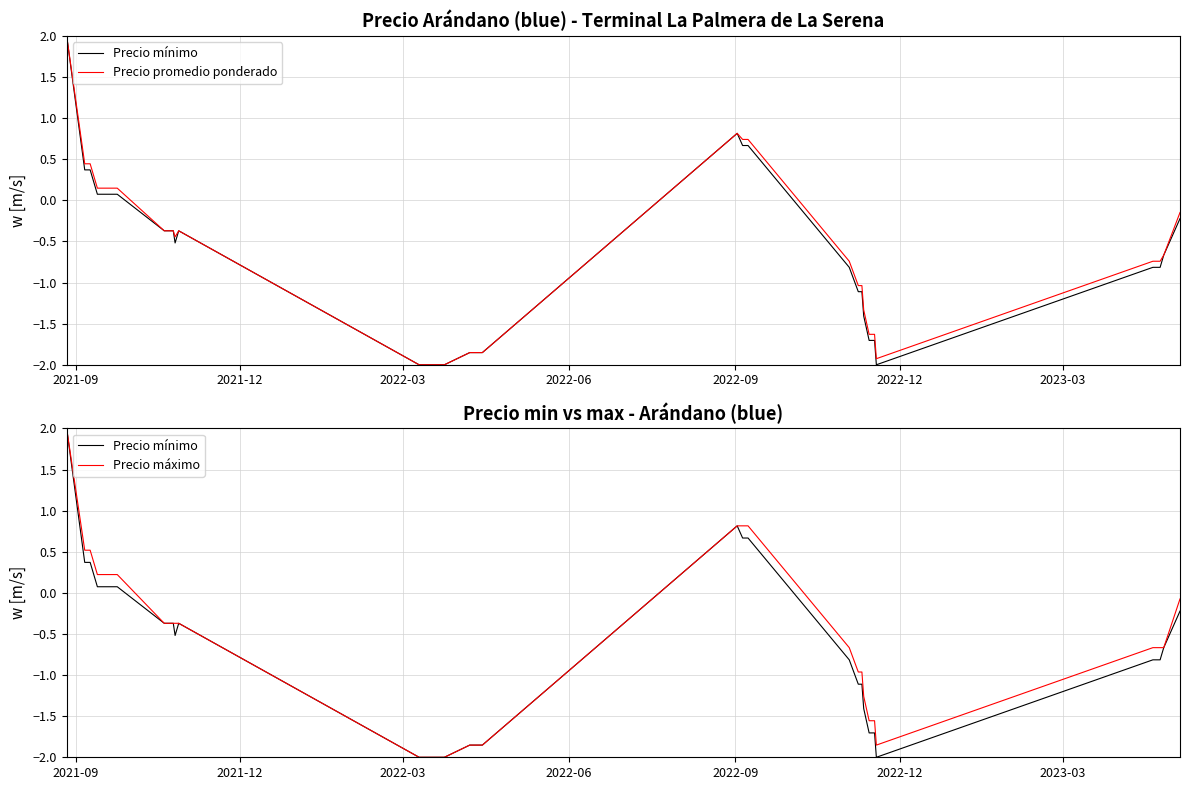

How many values in the Precio promedio ponderado series are below 0?

26